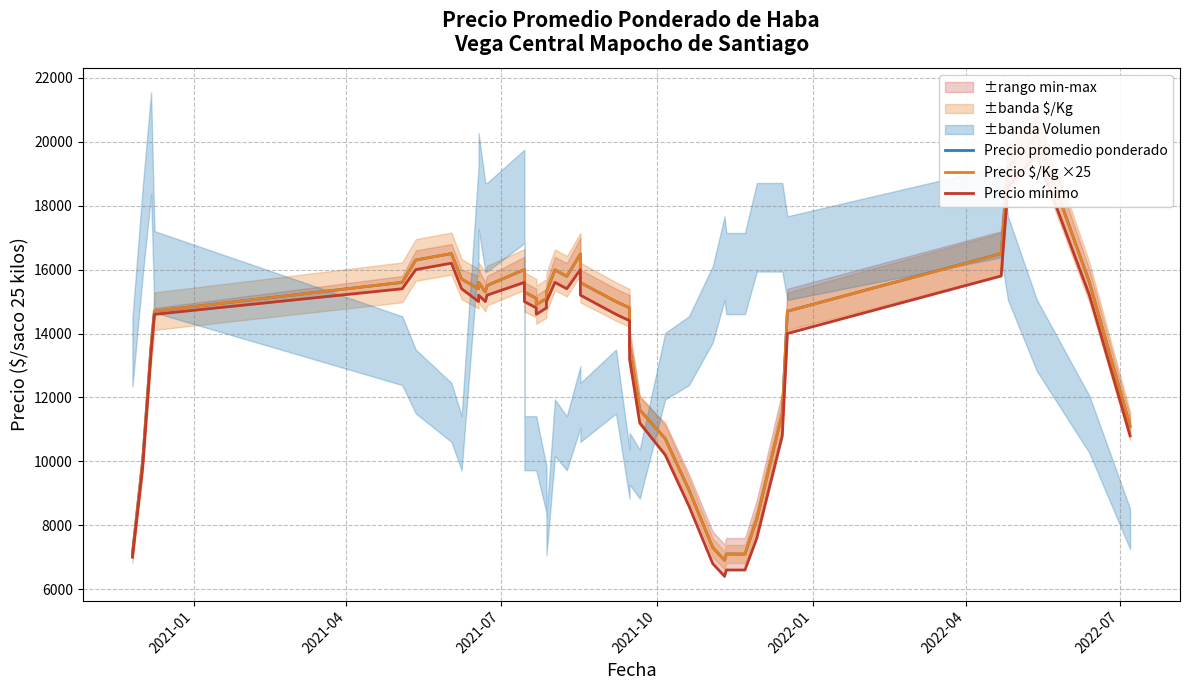

What is the difference between the highest and lowest values at 2021-04?

200.0